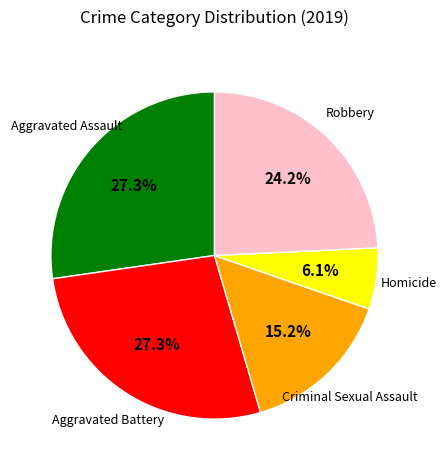

Does any single category account for the majority?

No